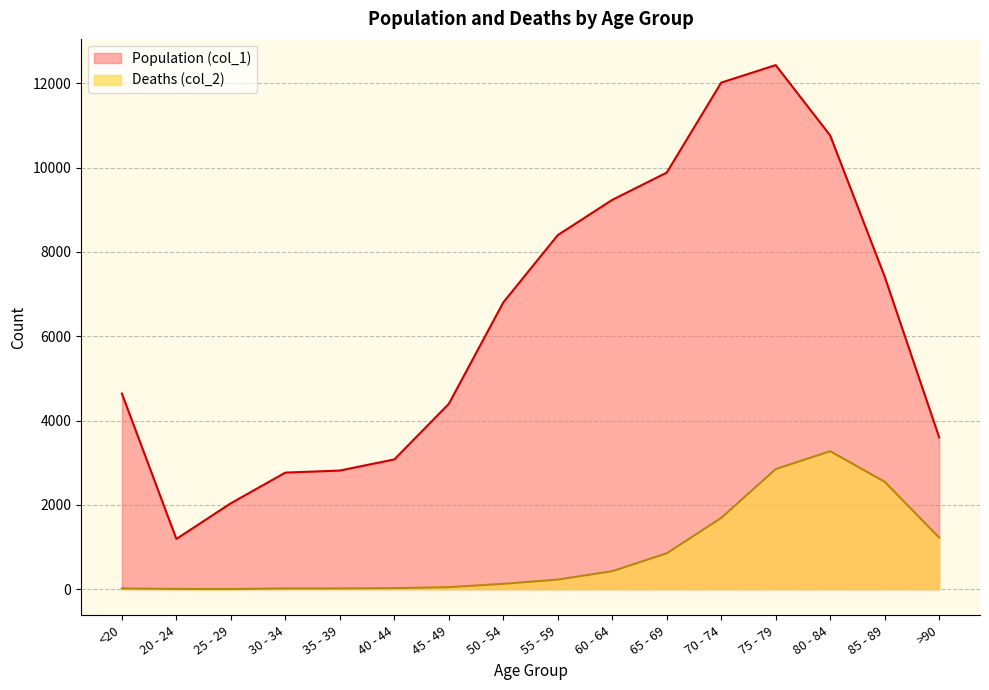

What is the difference between the maximum and minimum values in the Deaths (col_2) series?

3270